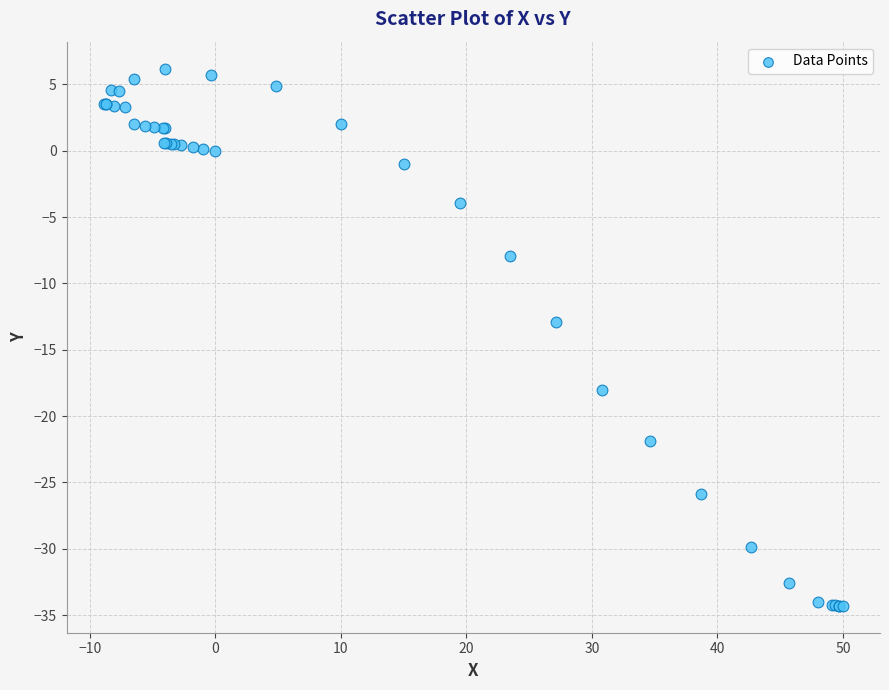

What Y value in the scatter plot is closest to -14?

-12.9